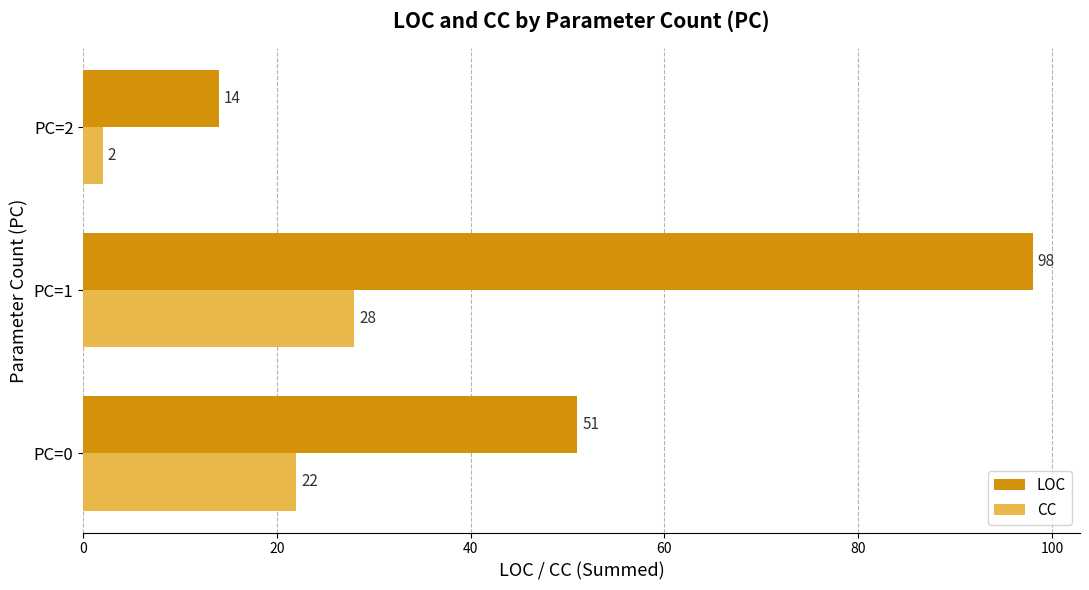

At which label does LOC reach its peak?

PC=1